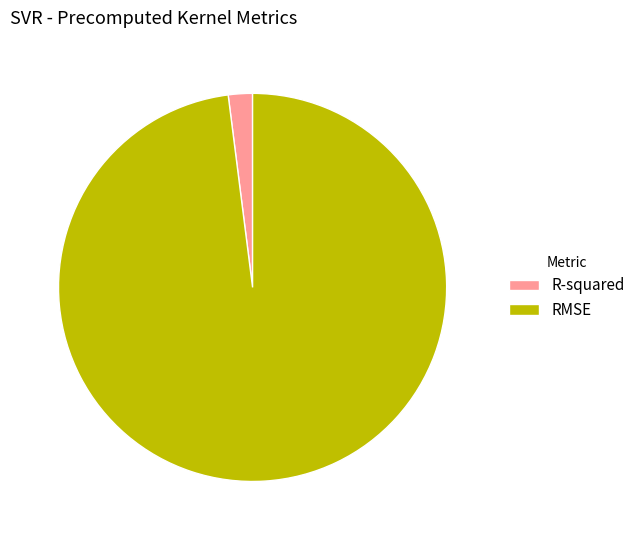

Which slice is the largest?

RMSE